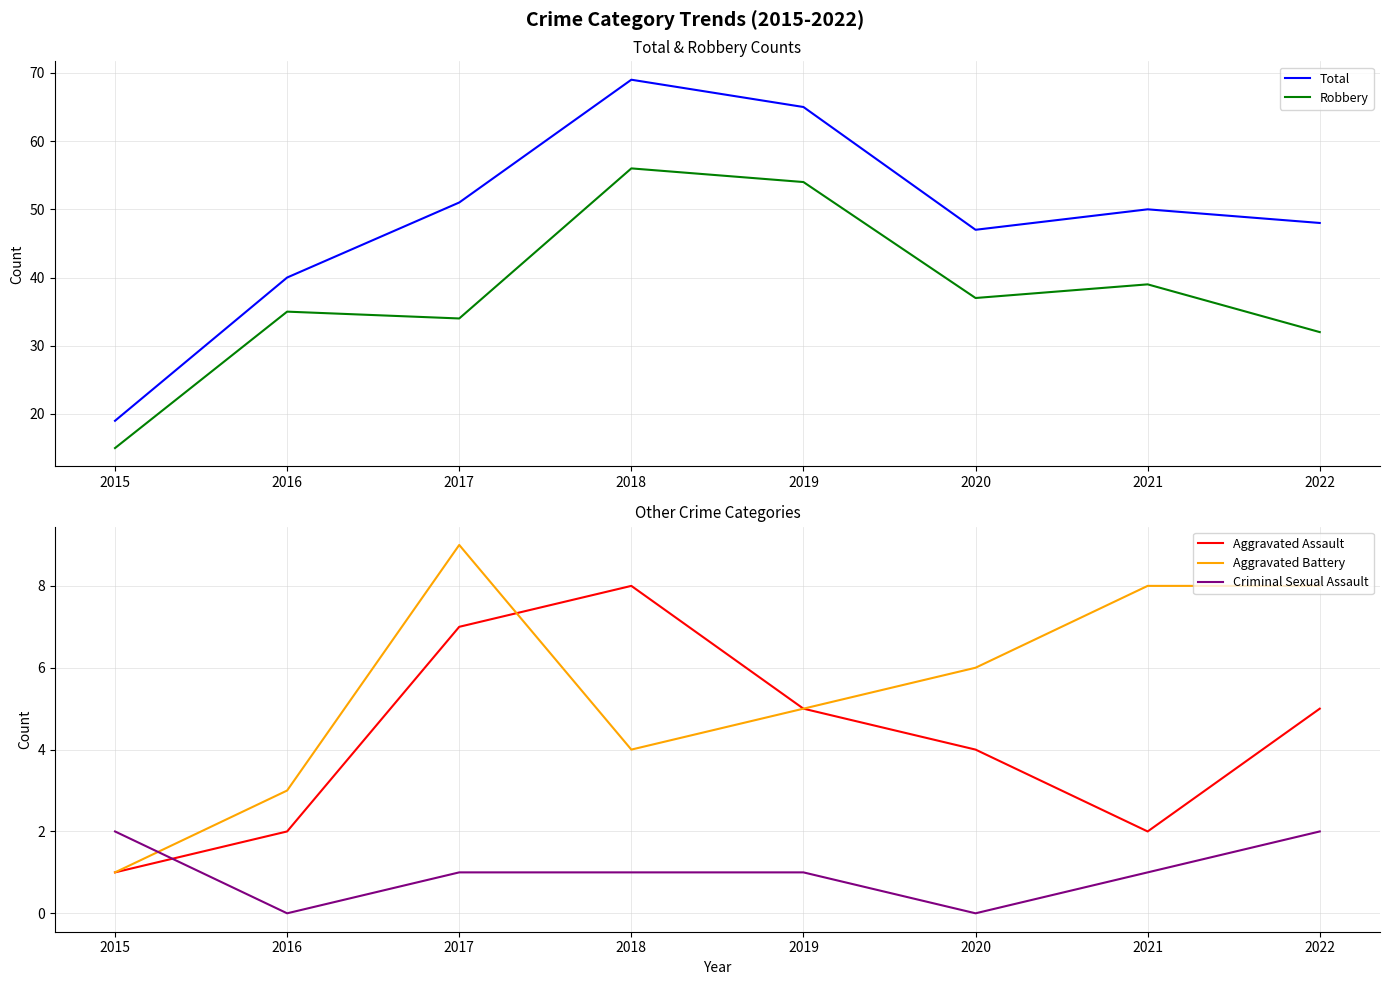

How many categories are shown in the chart?

8